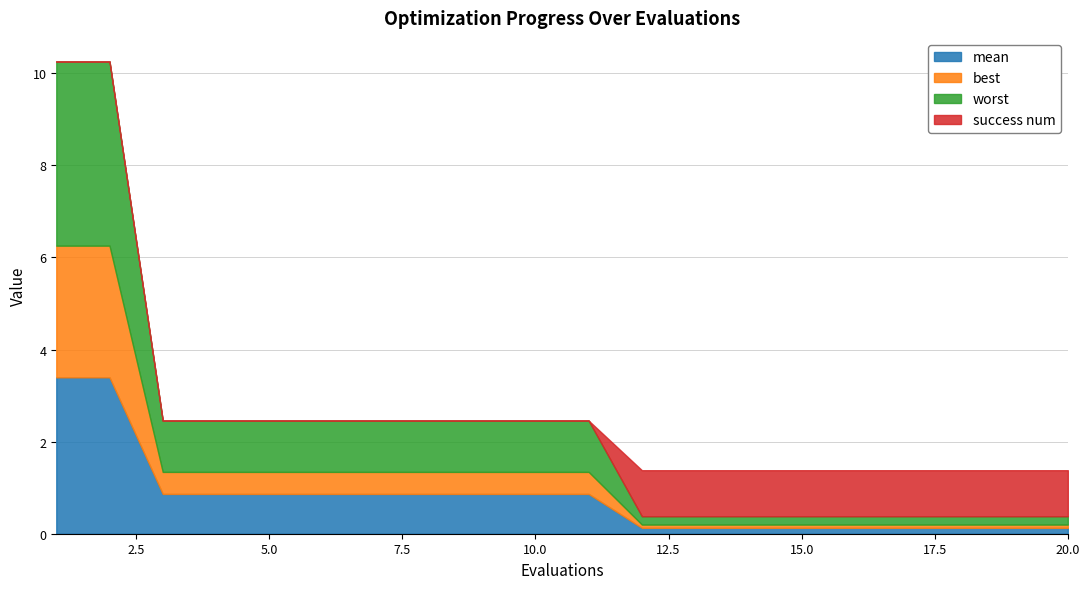

Which series has the largest range (max minus min)?

worst